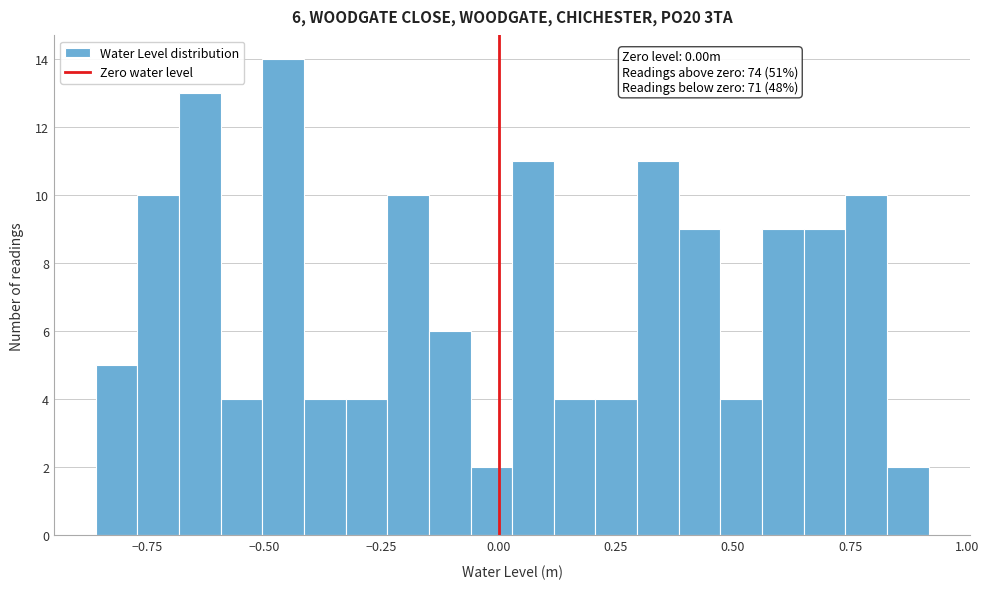

Around what value on the x-axis is the tallest bar? Give the approximate position of its centre, as read against the axis.

-0.45